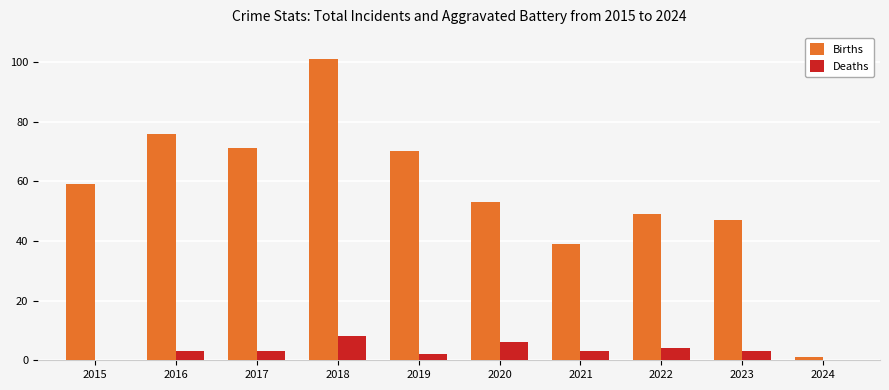

What is the highest value of the Births series?

101